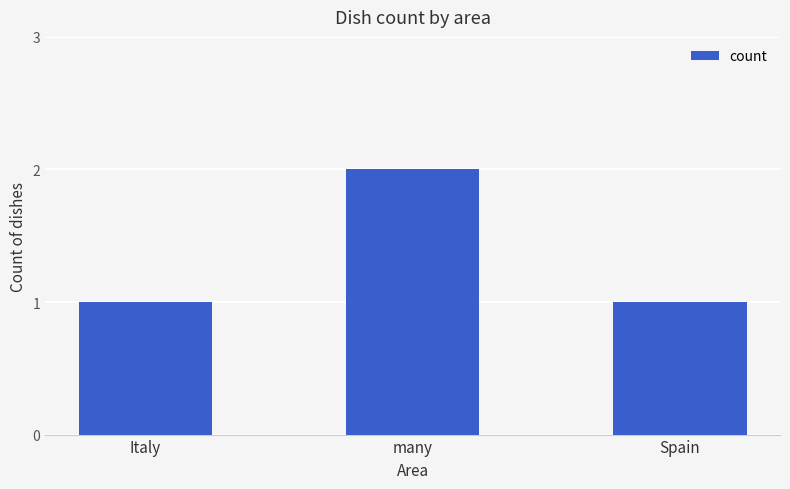

At which category does the chart reach its peak across all series?

many